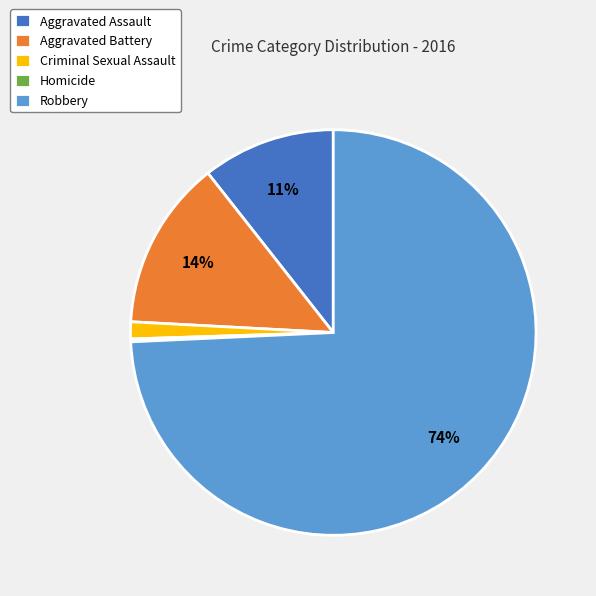

To the nearest percent, what is the average slice percentage?

20%